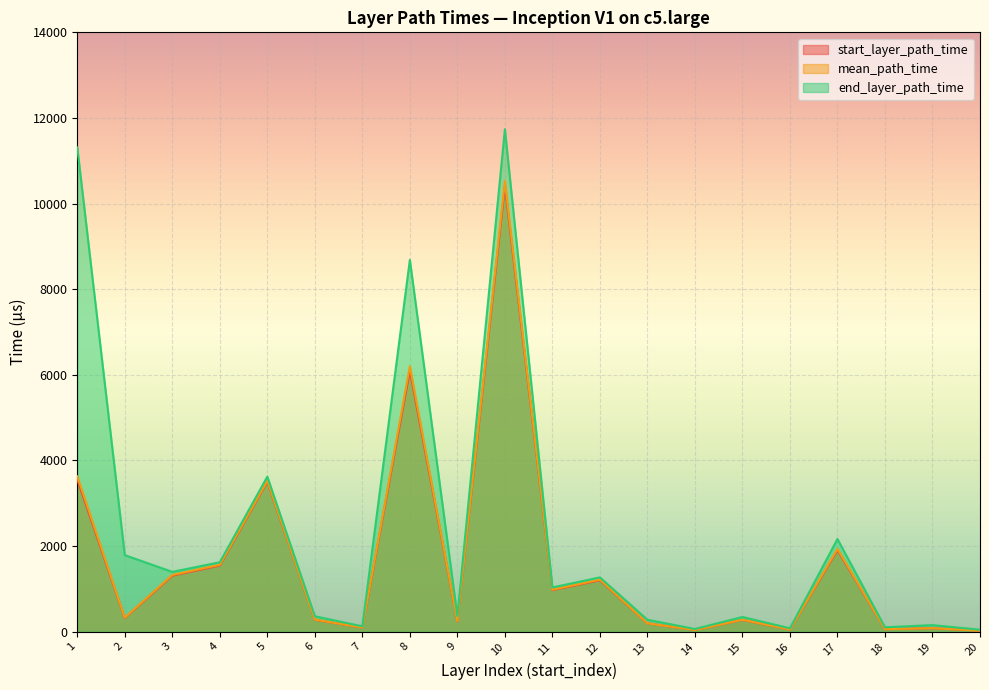

True or false: start_layer_path_time and end_layer_path_time intersect in this chart.

False